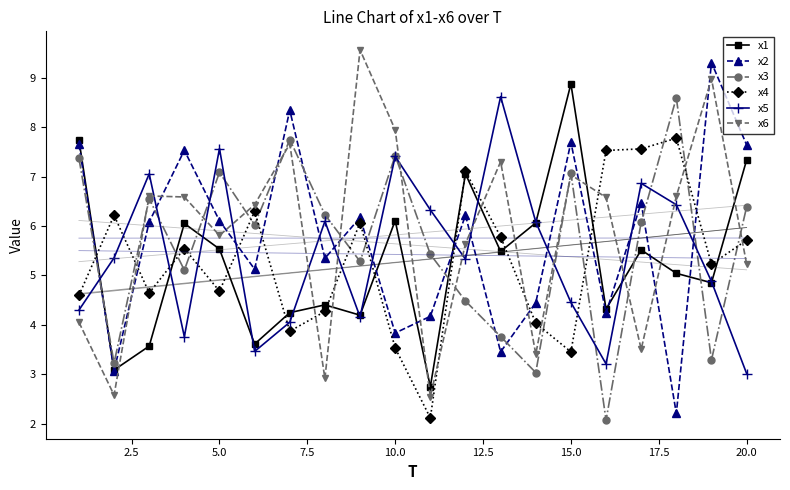

True or false: x3 has more than 2 points higher than both neighbors.

True